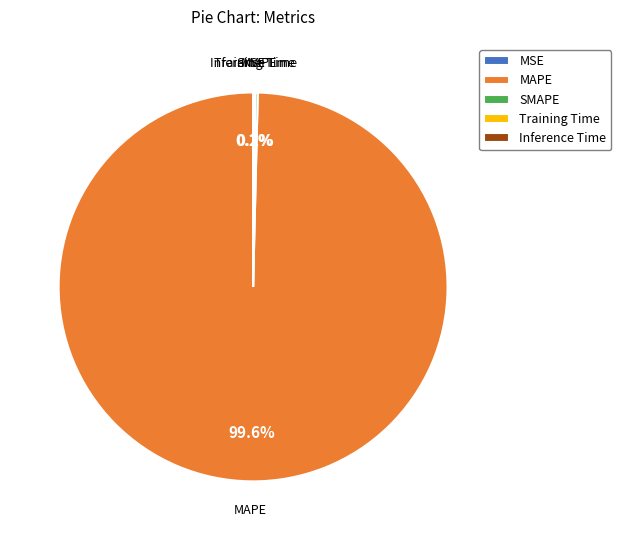

Which slice is the largest?

MAPE